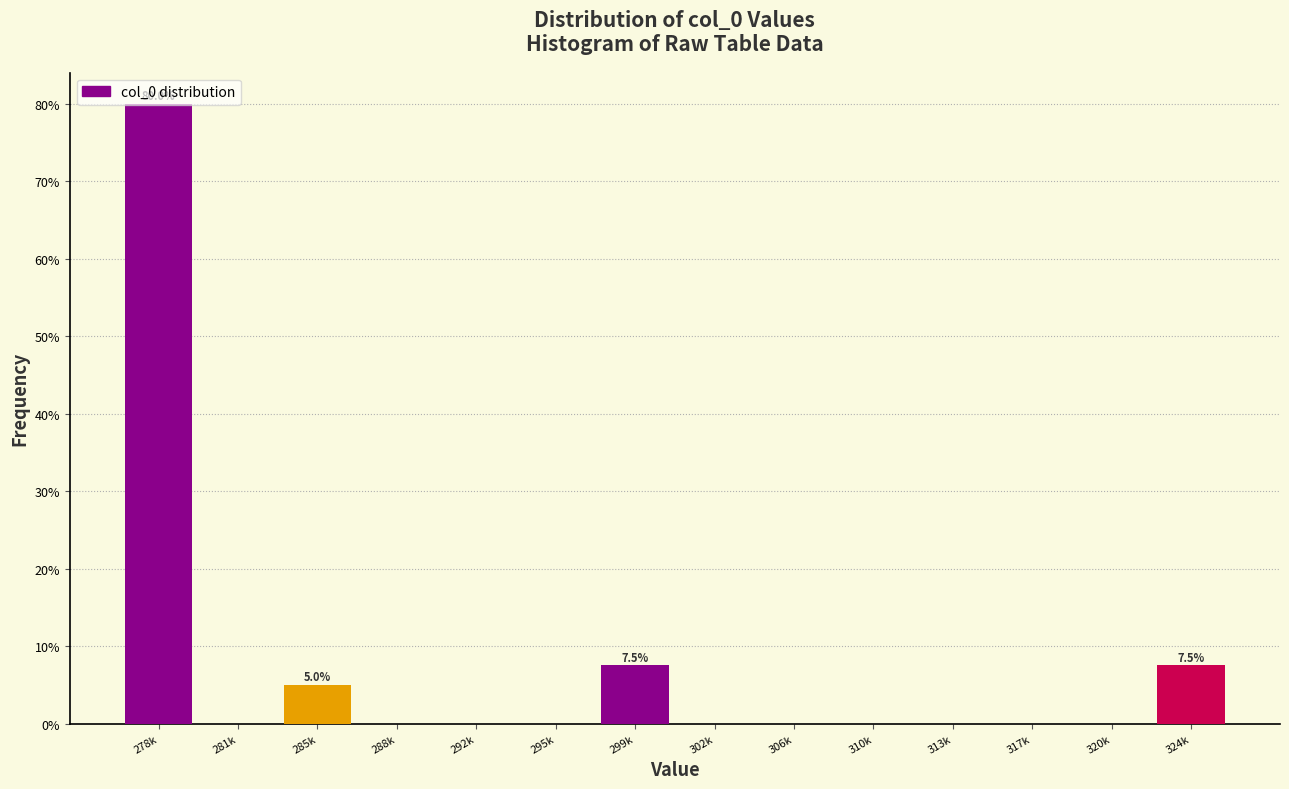

What is the sum of all values?

100.0